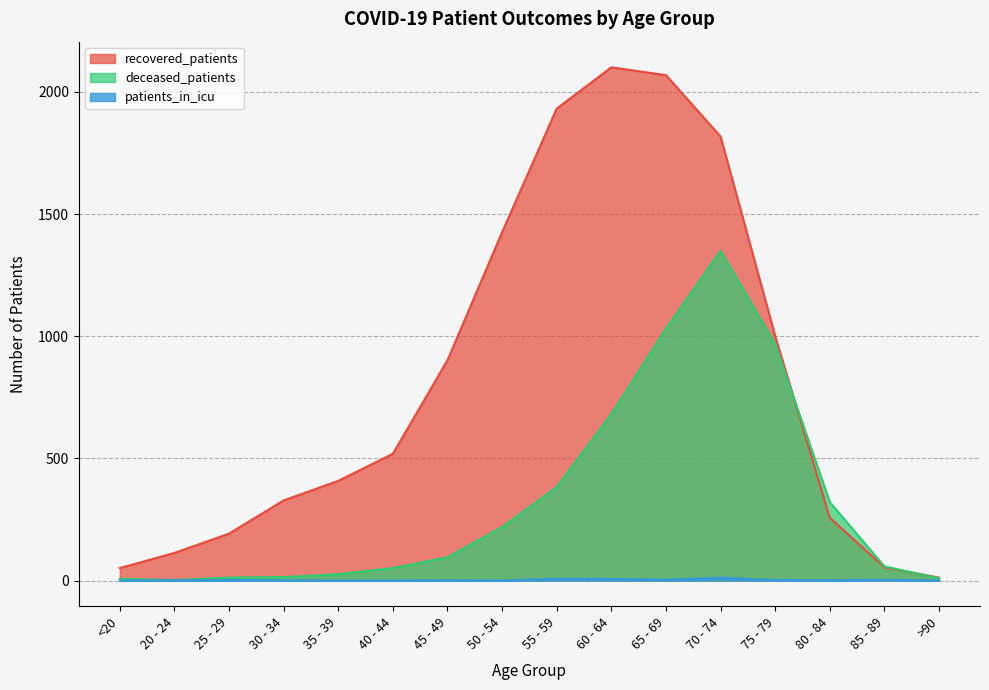

How many lines are shown in the chart?

3